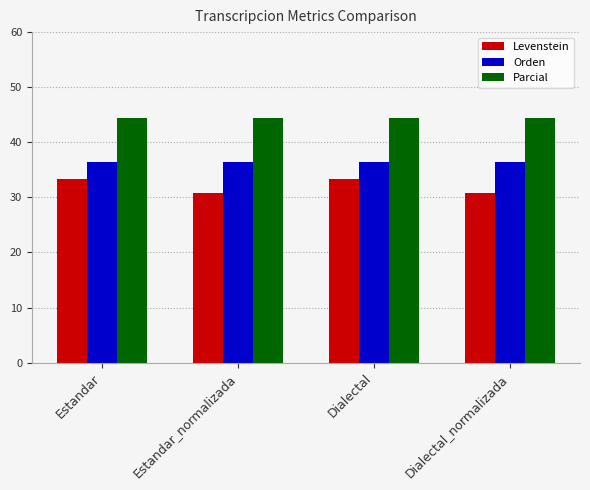

List the series in order of their overall mean, lowest first.

Levenstein, Orden, Parcial